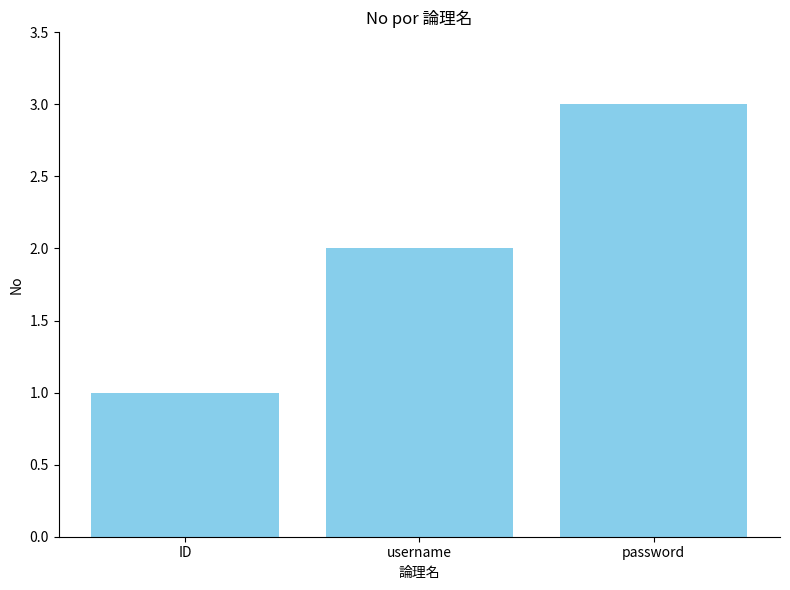

What is the minimum value shown in the chart?

1